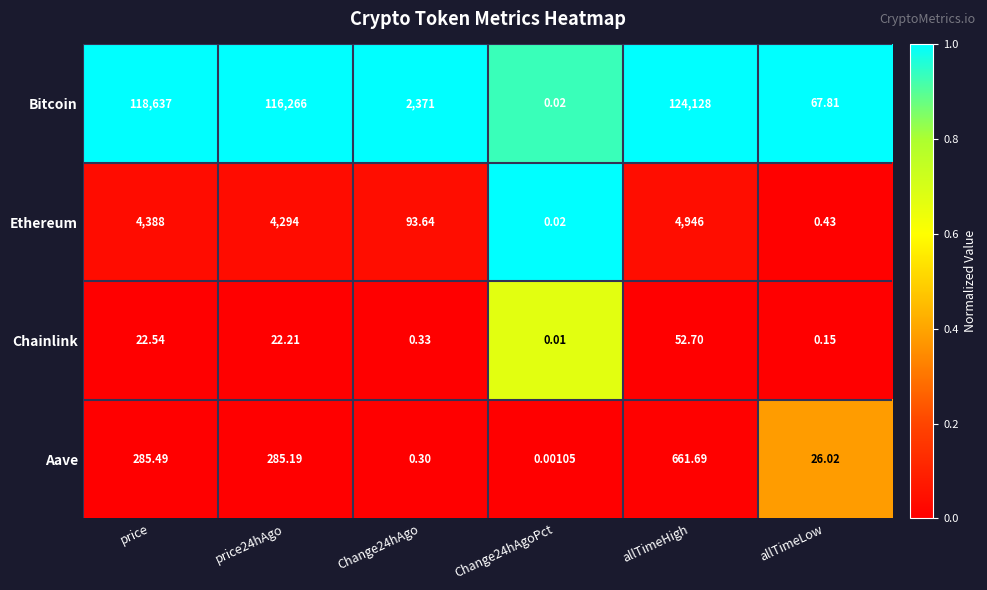

At which category is the sum across all series the highest?

allTimeHigh